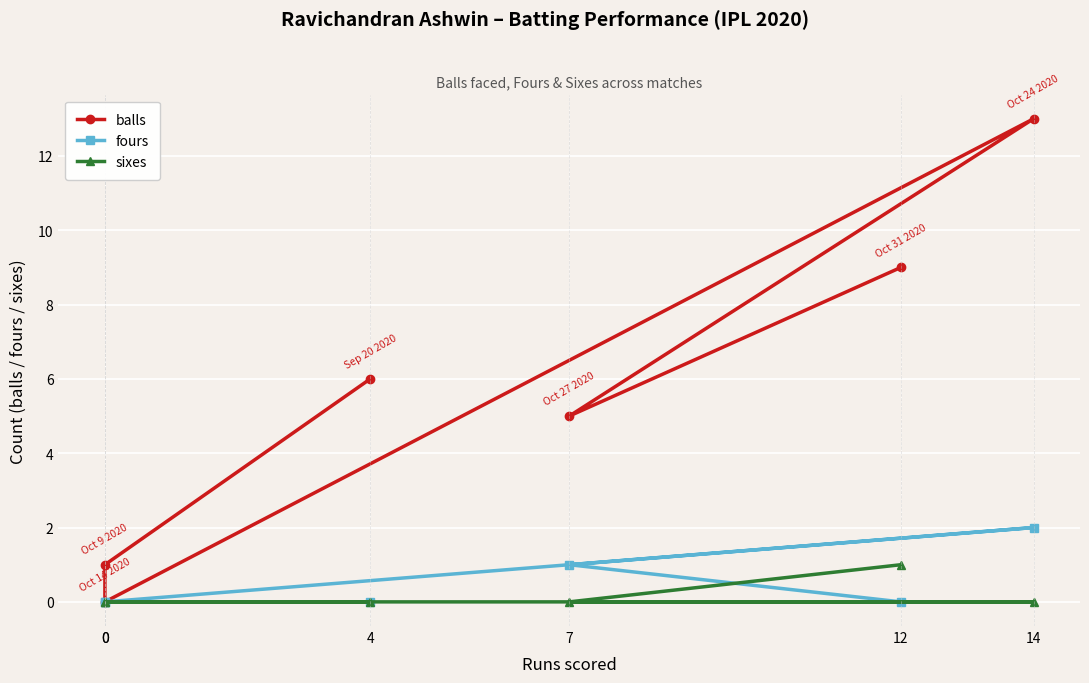

Between 0 and 4, which is larger?

4